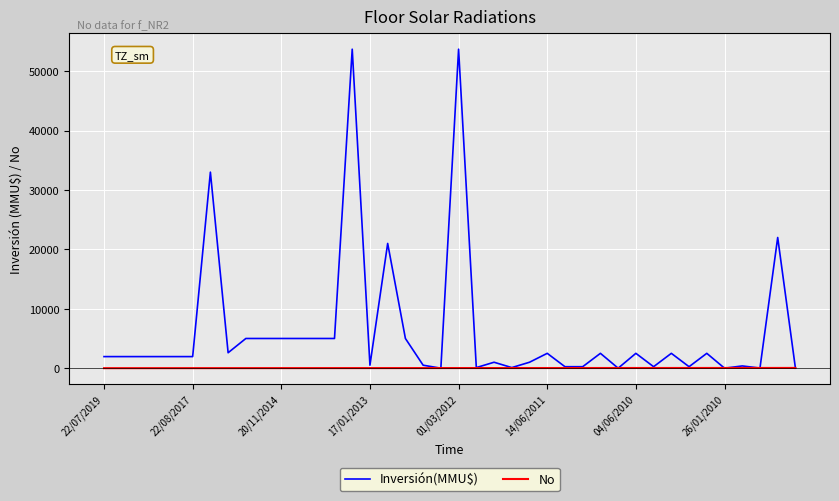

List the series in order of their overall mean, highest first.

Inversión(MMU$), No